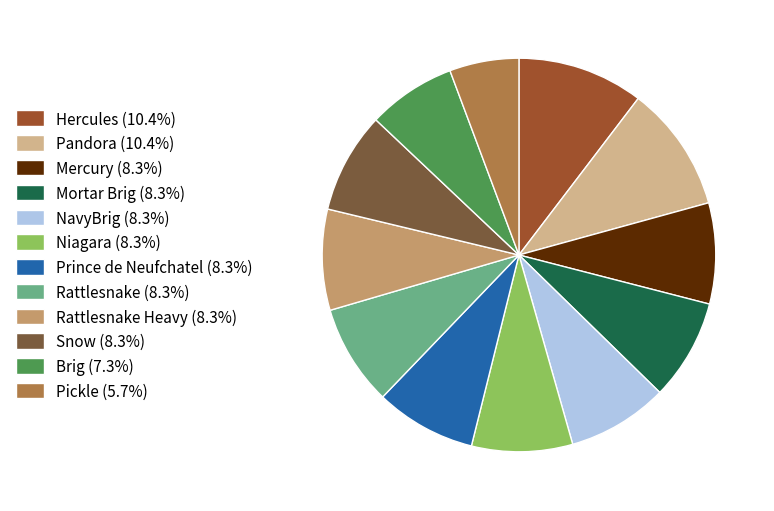

Is the sum of Prince de Neufchatel (8.3%) and NavyBrig (8.3%) greater than half?

No